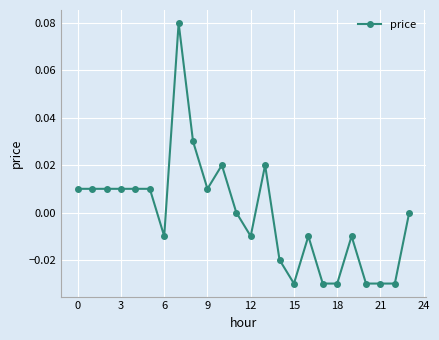

Does the chart have visible grid lines?

Yes